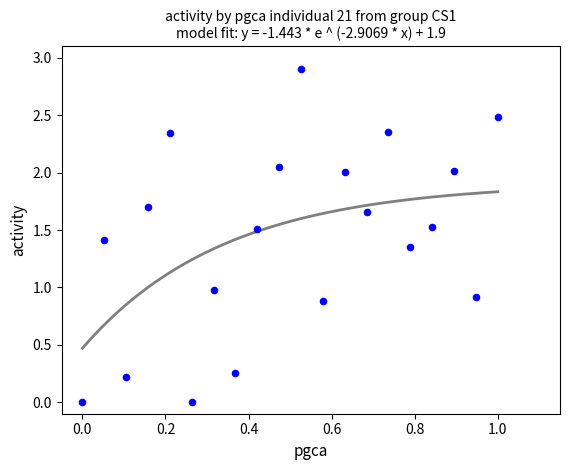

What is the range of Y values (max minus min)?

2.9